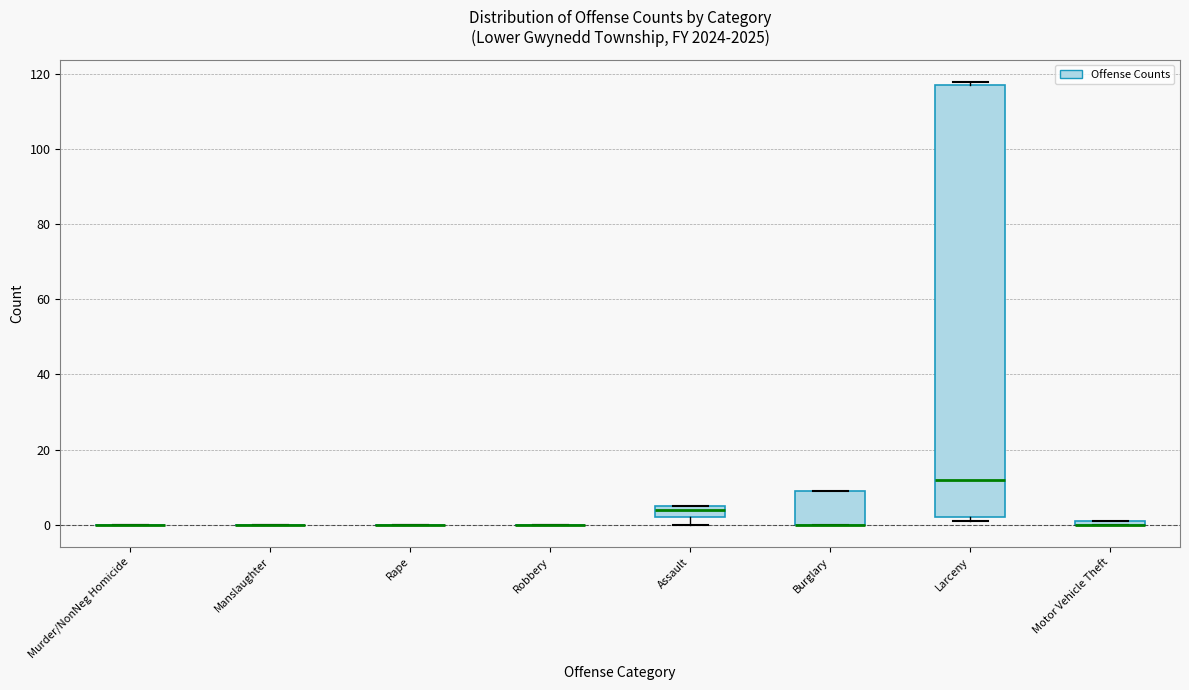

Which box is the tallest, from its lower edge to its upper edge?

Larceny